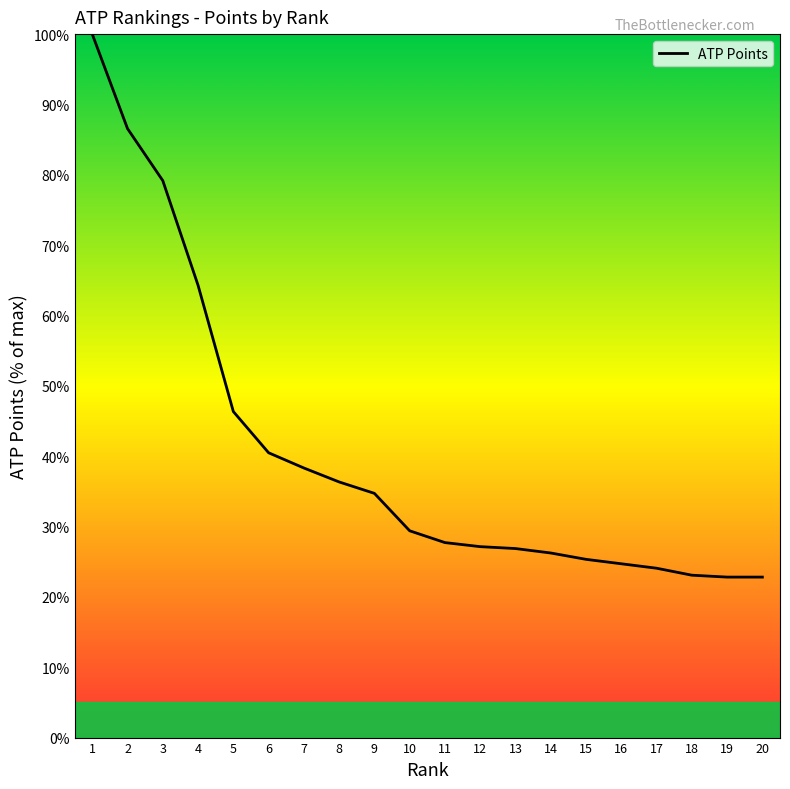

The chart shows a value of 9.2 at 10. True or false?

False